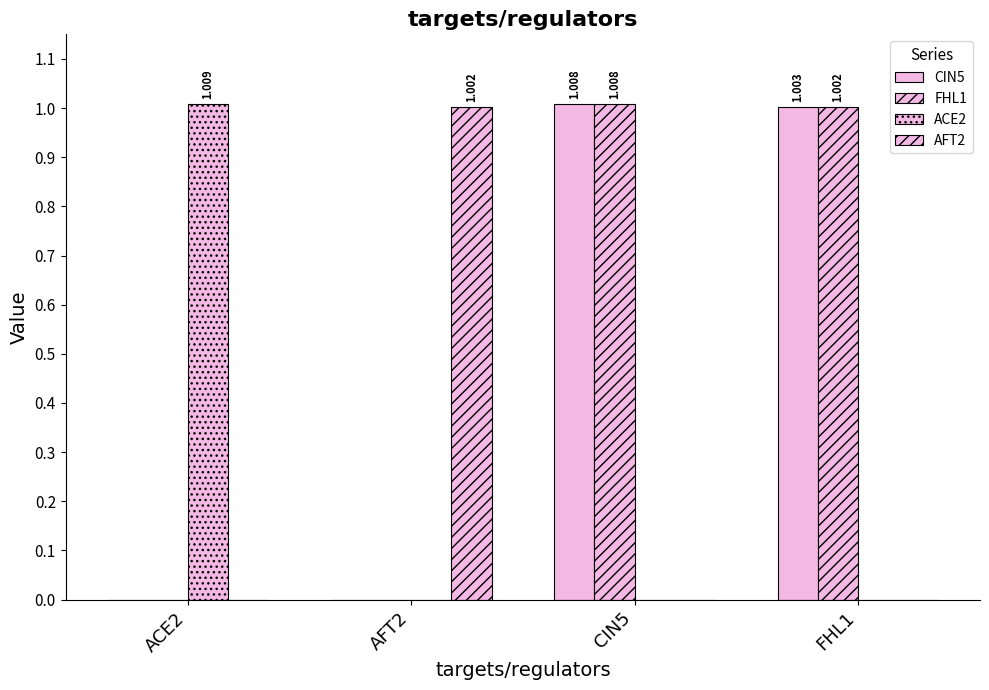

How many data points in CIN5 are above 1?

2